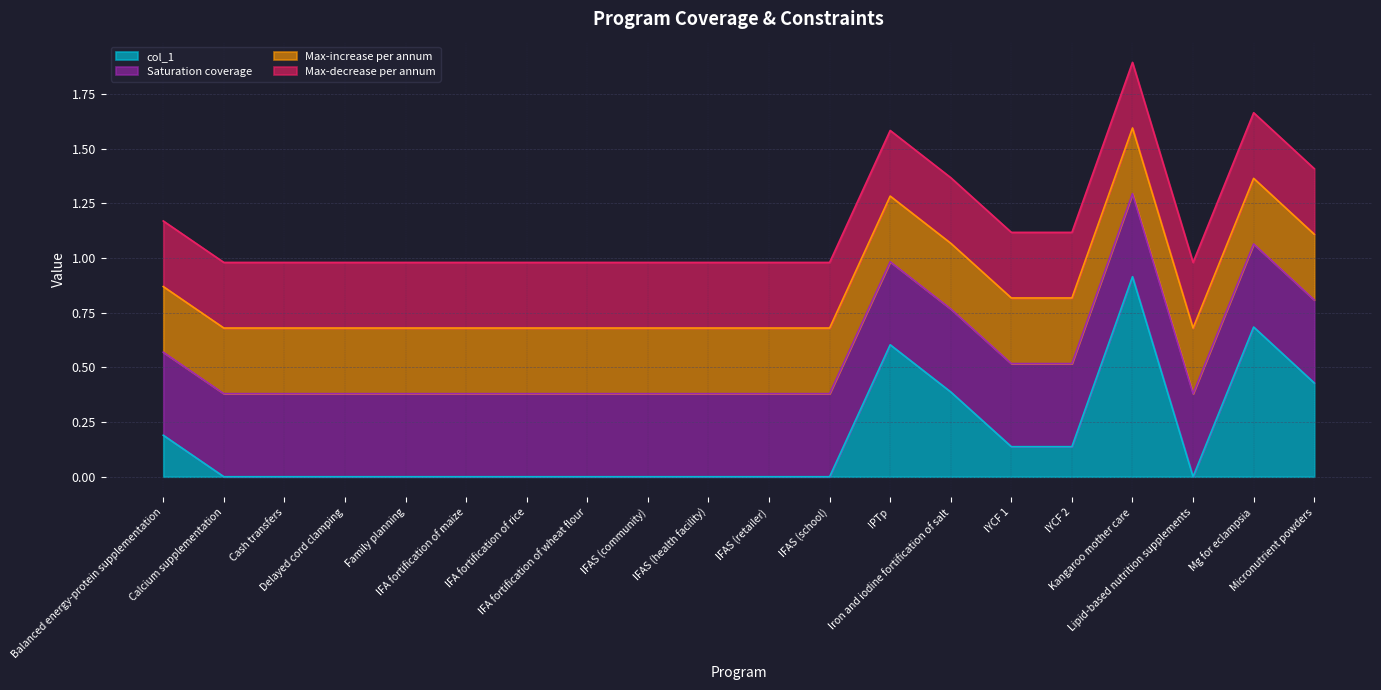

True or false: col_1 and Max-increase per annum intersect in this chart.

False